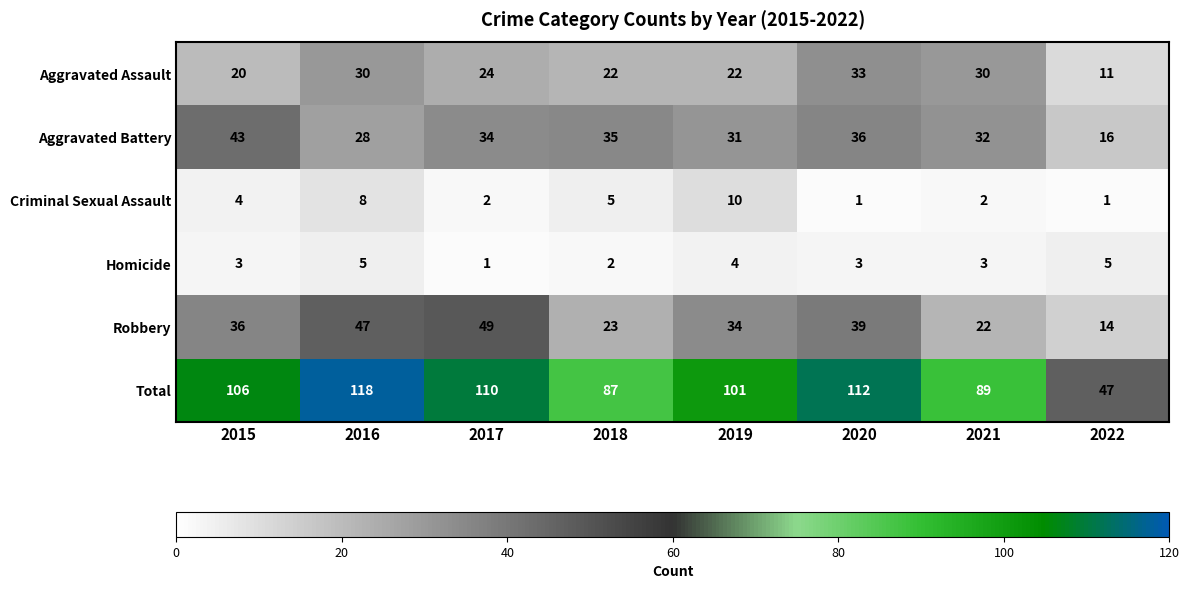

Is the value of Aggravated Battery at 2015 greater than the value of Total at 2022?

No